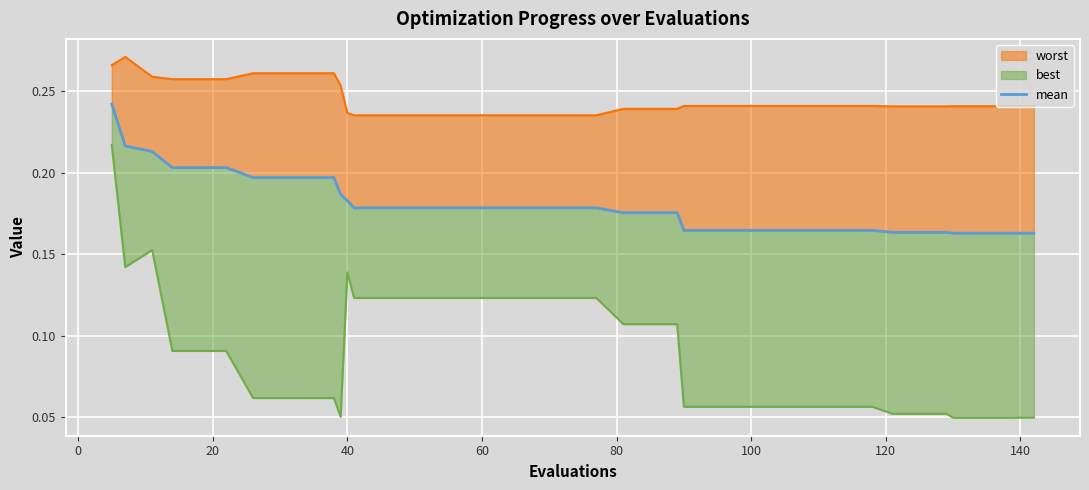

What is the average value?

0.2